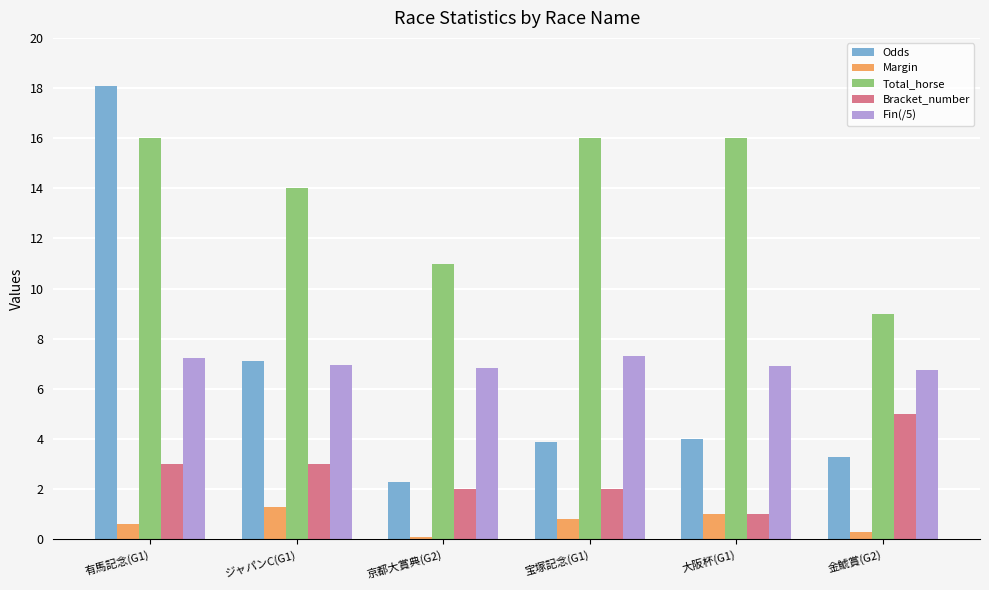

What is the greatest value displayed?

18.1